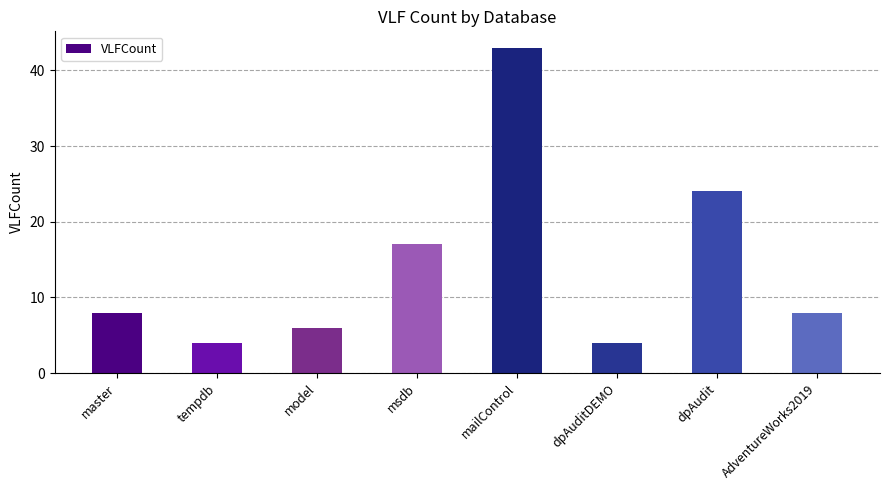

Which category has the highest value across all series?

mailControl